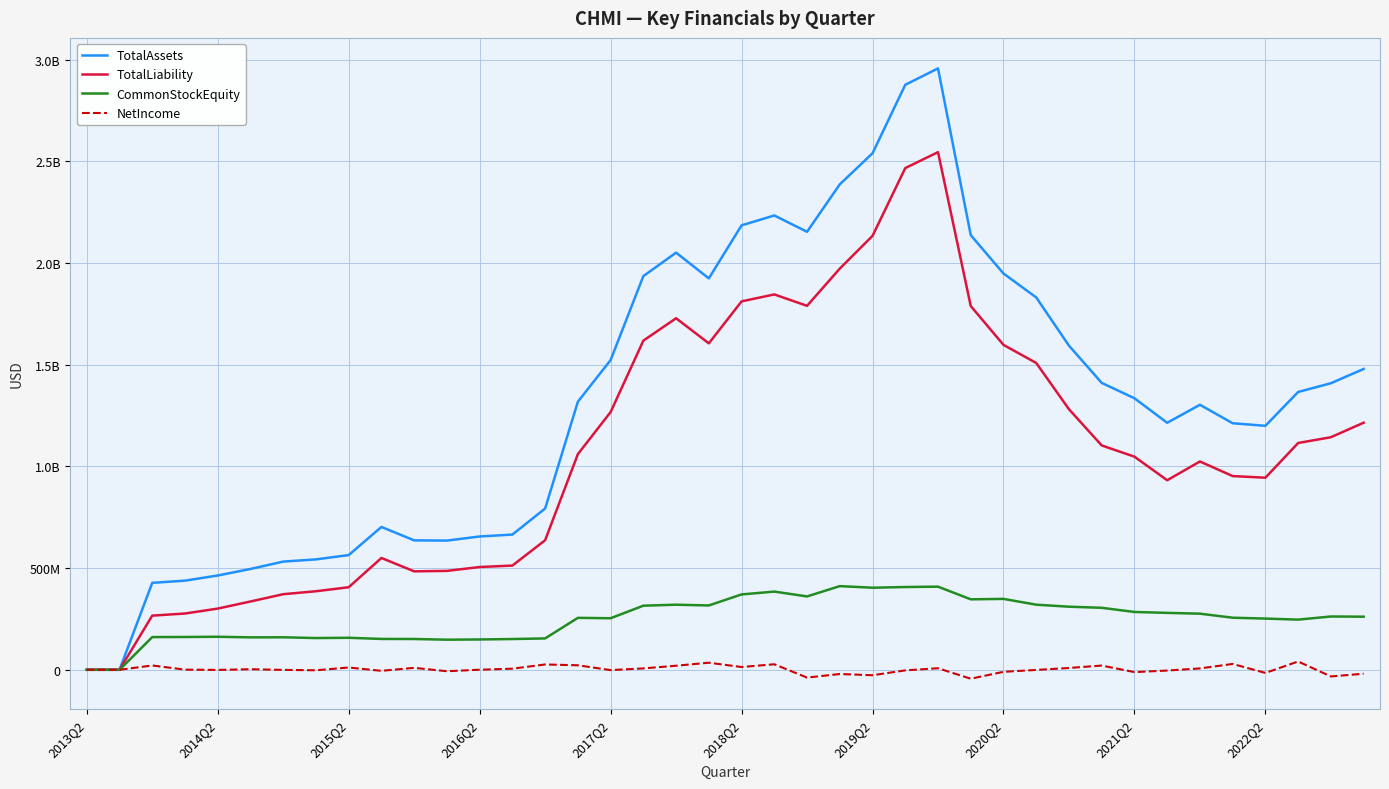

Does the chart have visible grid lines?

Yes